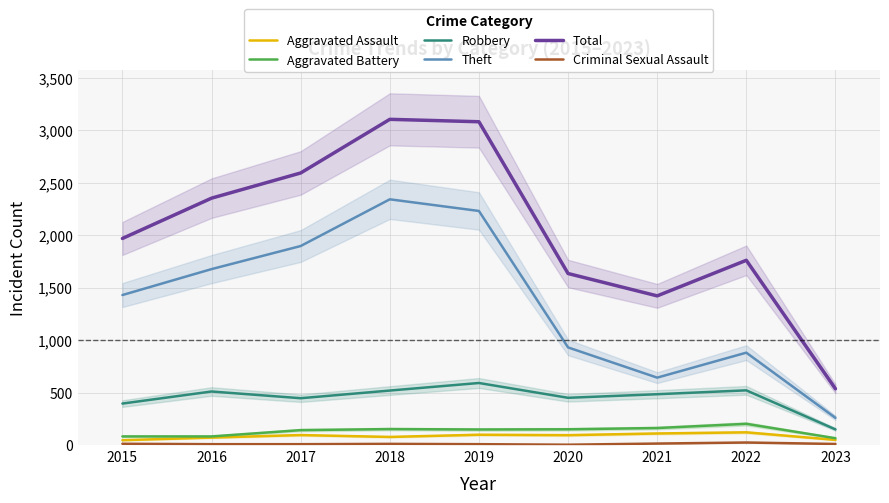

What is the total value across all series at 2015?

3932